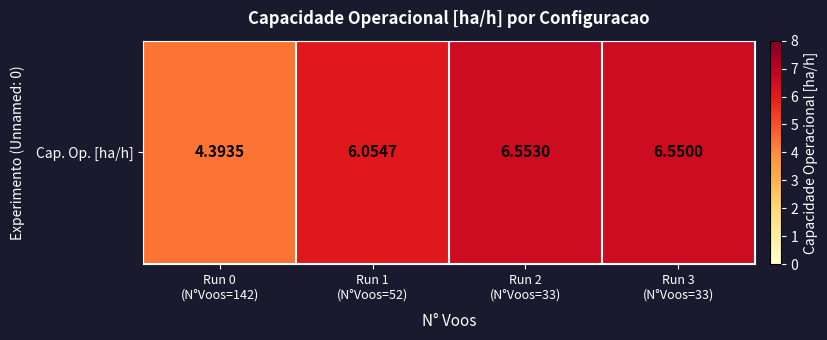

At which label does the data first exceed 6?

Run 1
(N°Voos=52)